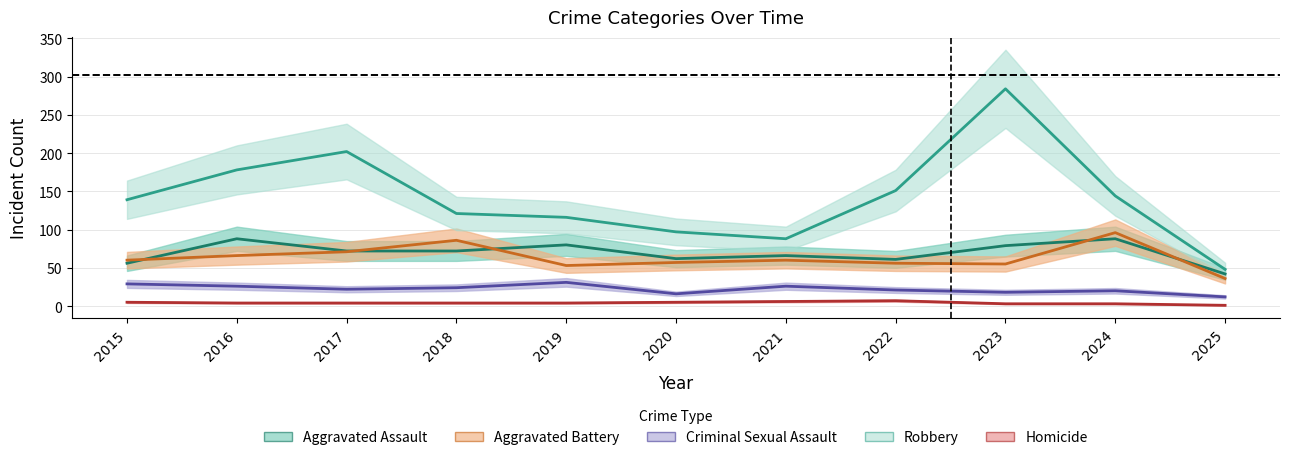

The Homicide series shows 3 at 2023. True or false?

True